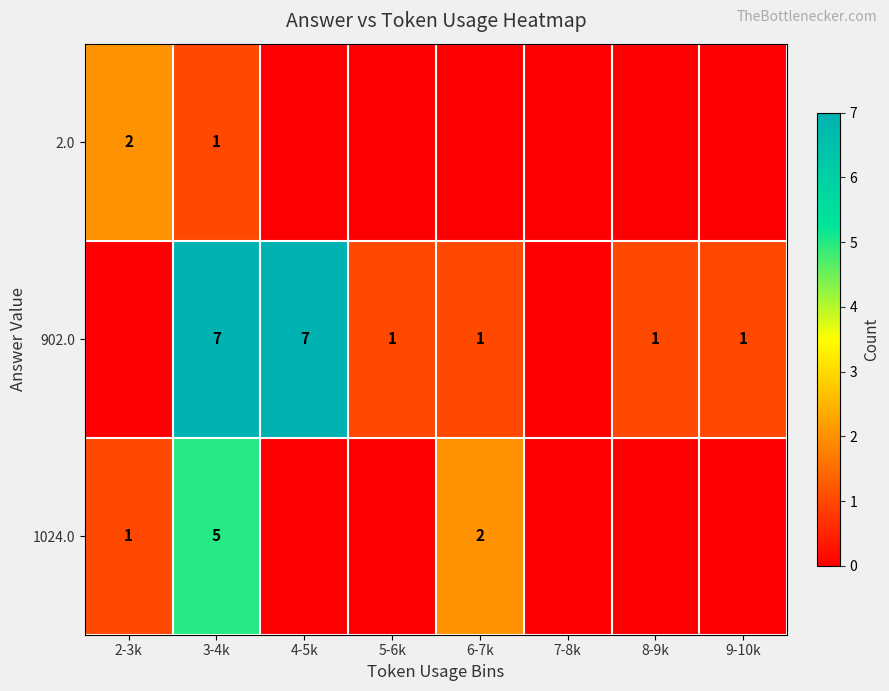

Is it true that 902.0 equals 0 at 5-6k?

False